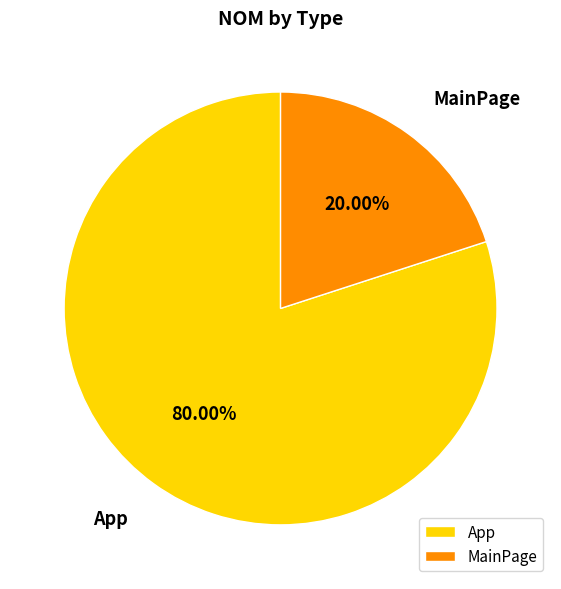

What percentage is NOT represented by App?

20.0%